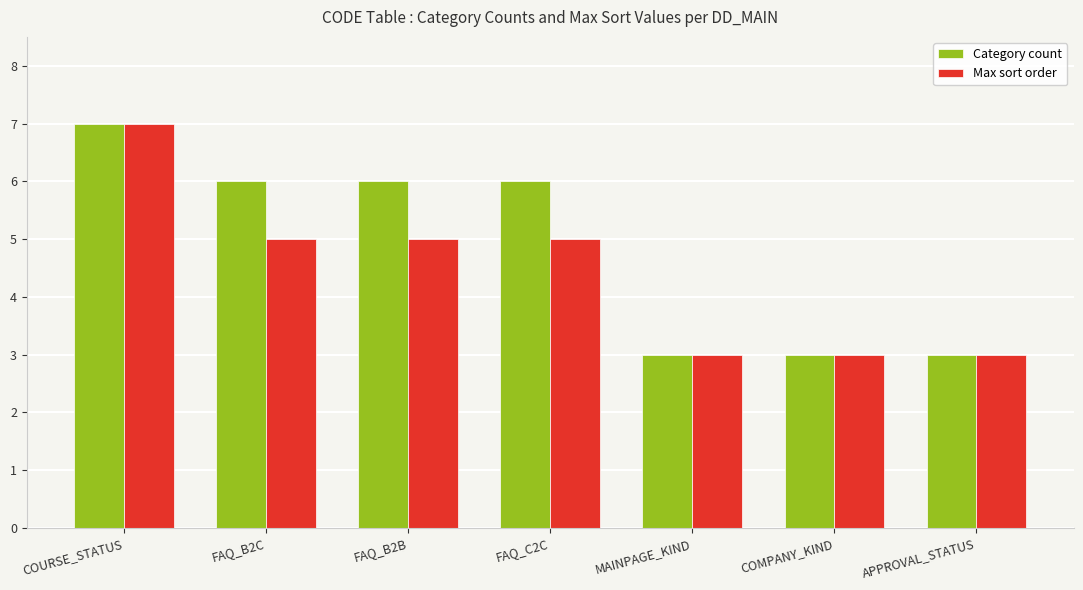

Reading left to right, extract all data points from this chart.

Category count: 7	6	6	6	3	3	3
Max sort order: 7	5	5	5	3	3	3